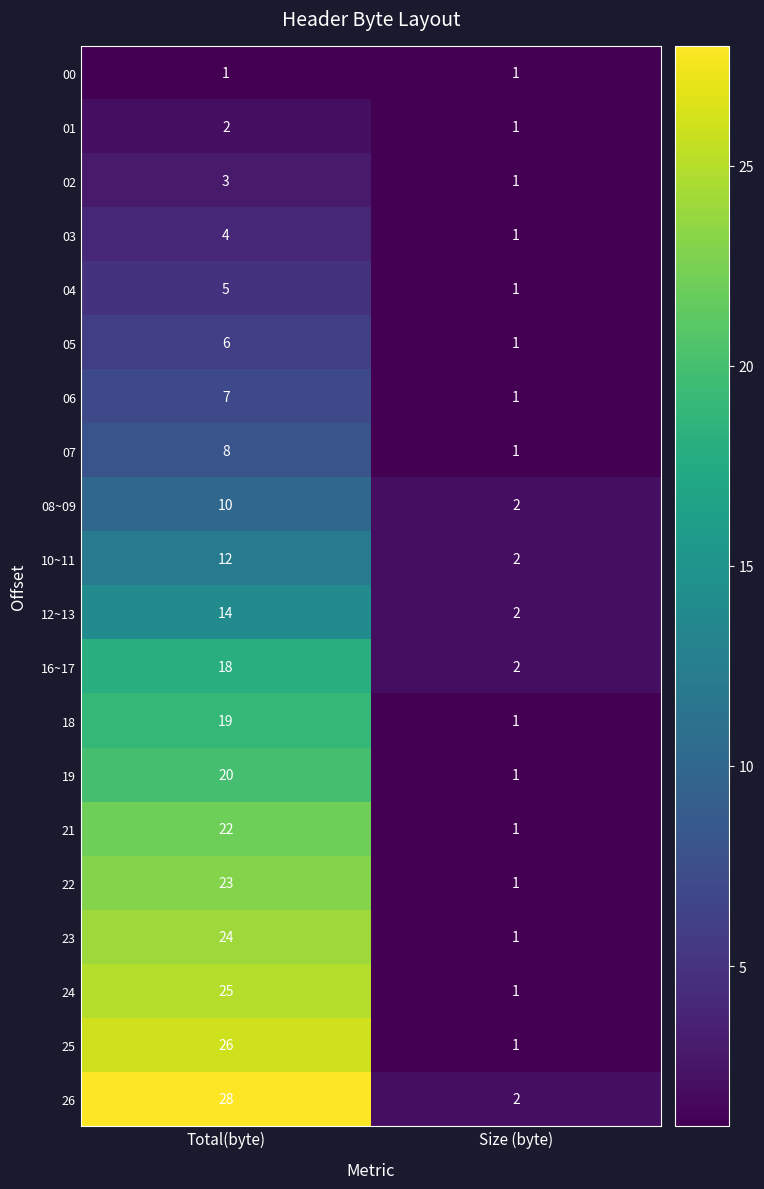

At Total(byte), list the series in order from smallest to largest.

00, 01, 02, 03, 04, 05, 06, 07, 08~09, 10~11, 12~13, 16~17, 18, 19, 21, 22, 23, 24, 25, 26